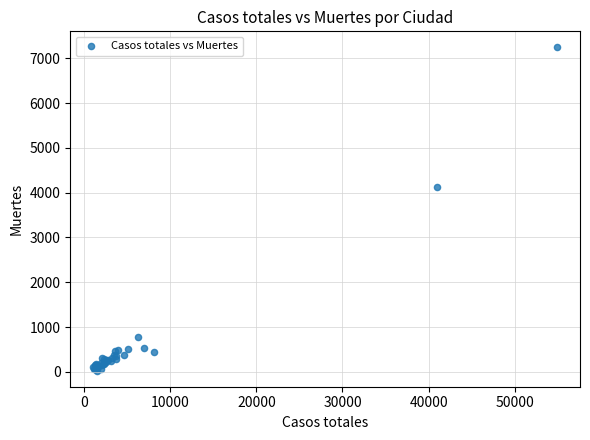

What Y value in the scatter plot is closest to 3634?

4123